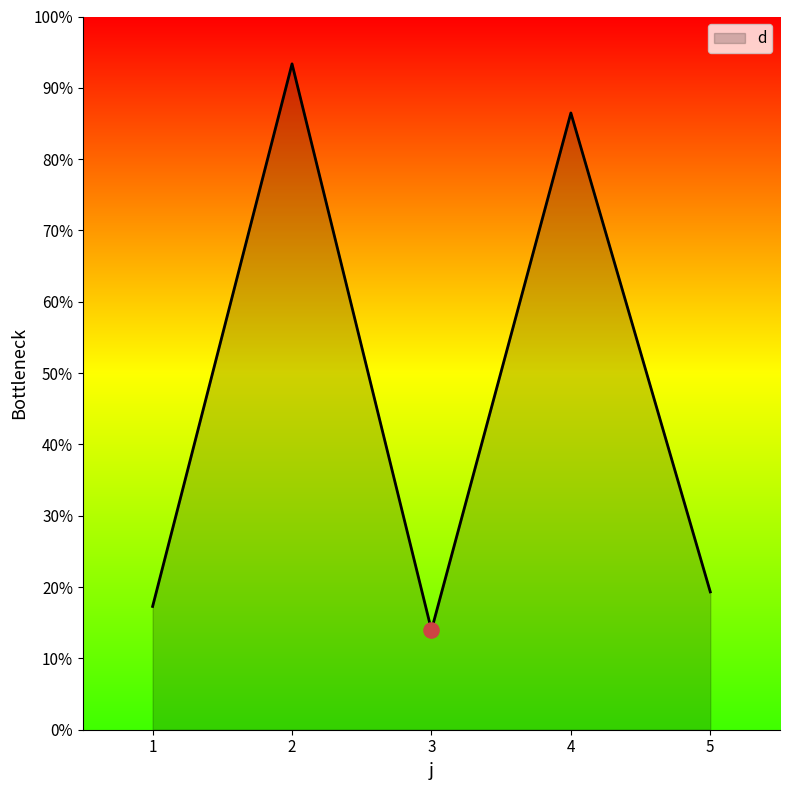

What is the ratio of the value at 1 to the value at 5?

0.9